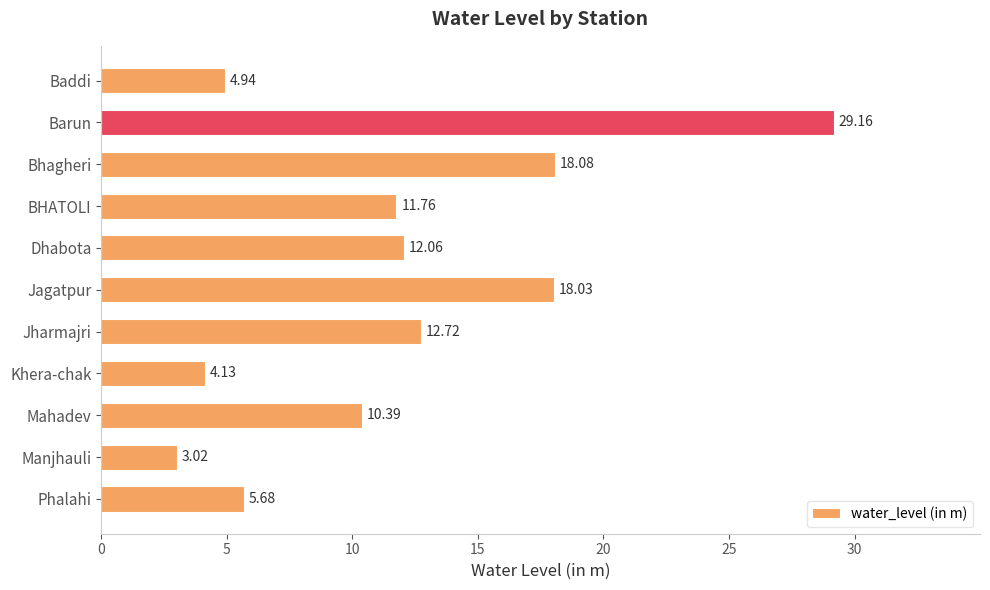

Between Mahadev and Jagatpur, which is larger?

Jagatpur